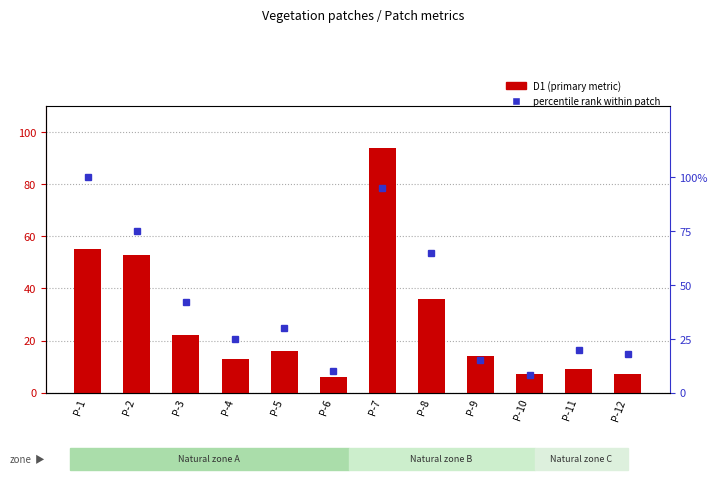

Between P-1 and P-5, which is larger?

P-1